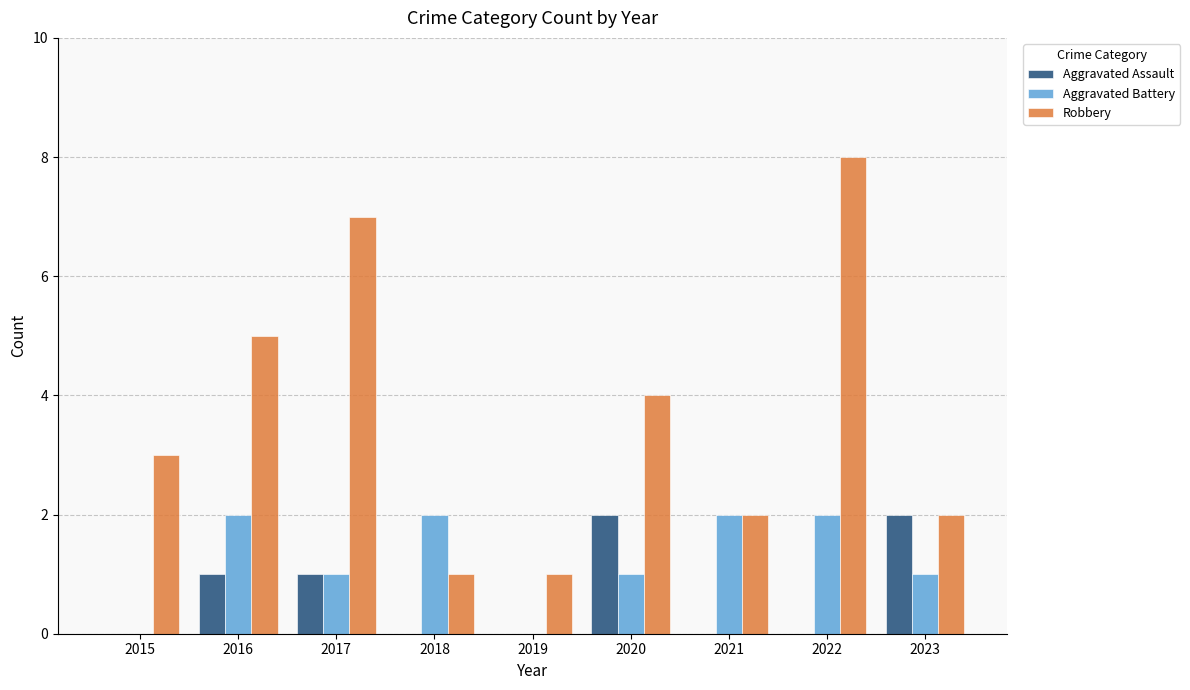

Count the number of data series in this chart.

3